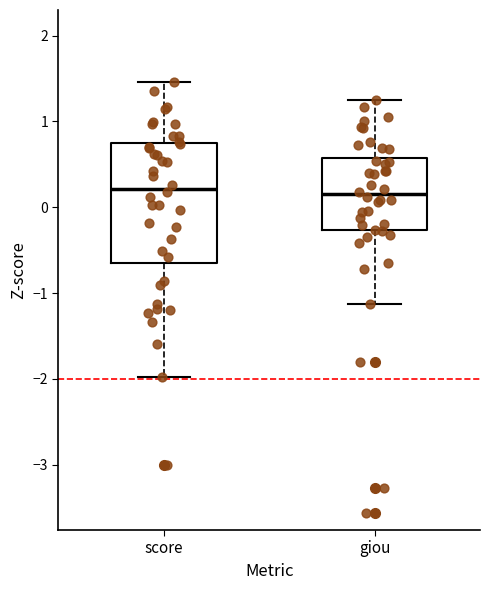

Where is the lower edge of the box for score on the y-axis? The values are not printed on the chart, so give them approximately, as read against the axis.

-0.7